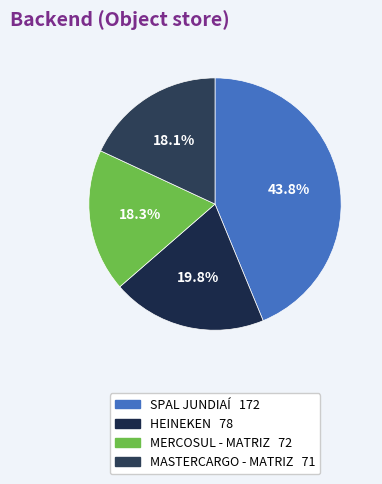

Is it true that MASTERCARGO - MATRIZ is 18% of the pie?

True